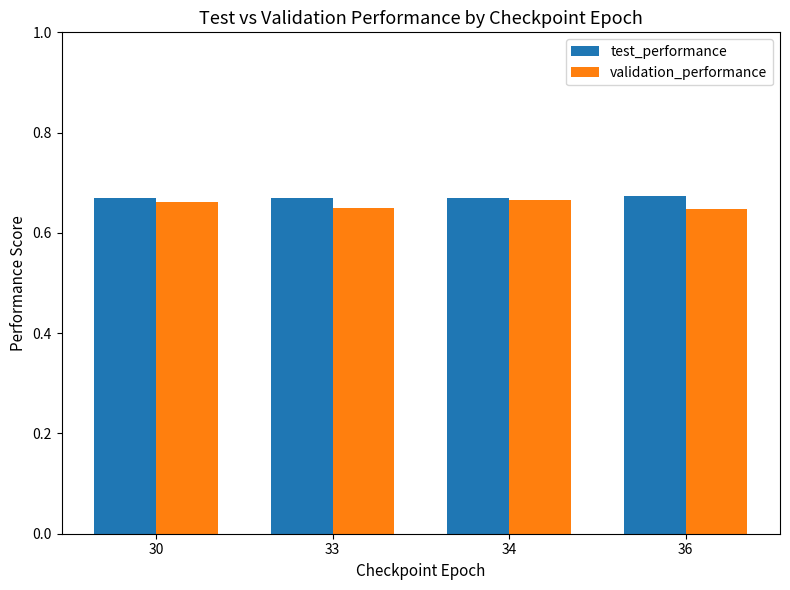

The value of test_performance at 33 is 0.9. True or false?

False